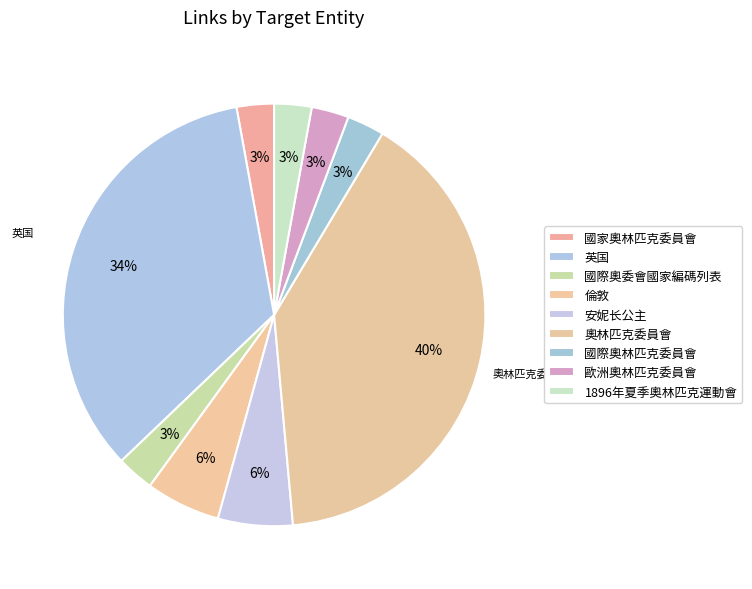

Rank the categories by value from highest to lowest.

奧林匹克委員會, 英国, 倫敦, 安妮长公主, 國家奧林匹克委員會, 國際奧委會國家編碼列表, 國際奧林匹克委員會, 歐洲奧林匹克委員會, 1896年夏季奧林匹克運動會